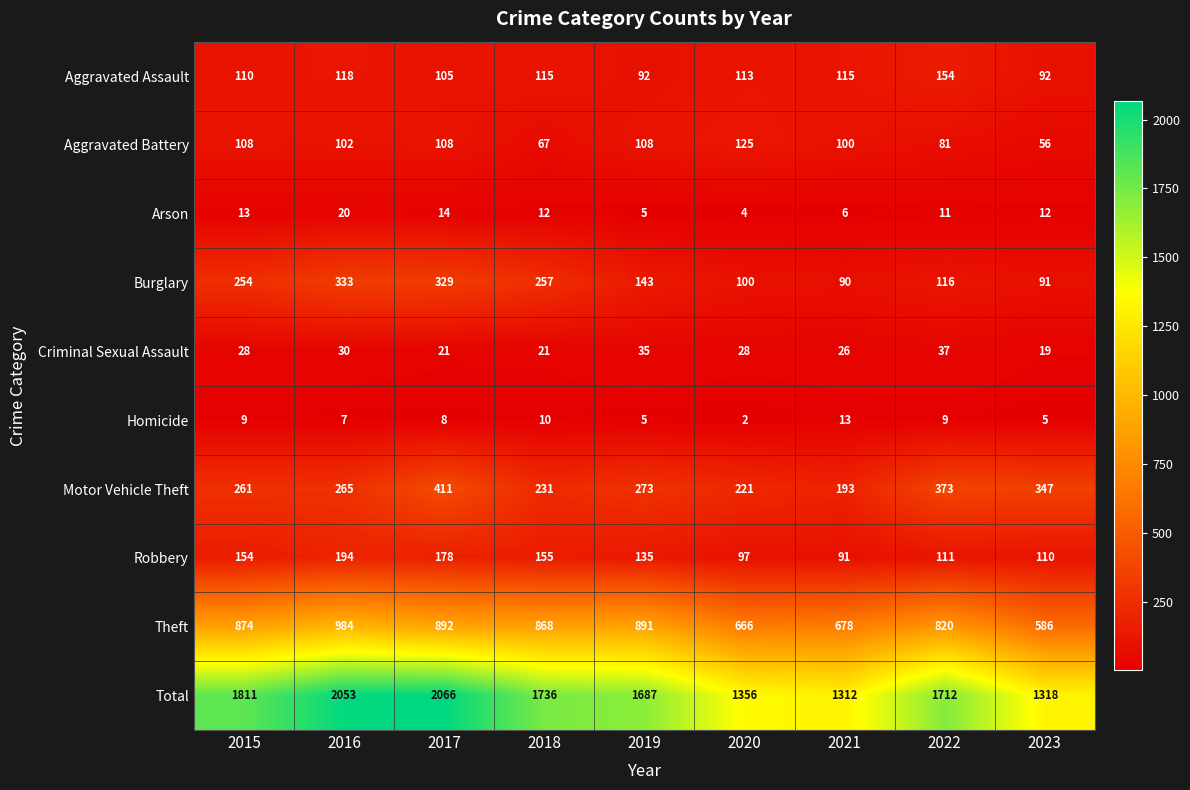

Count the number of data series in this chart.

10